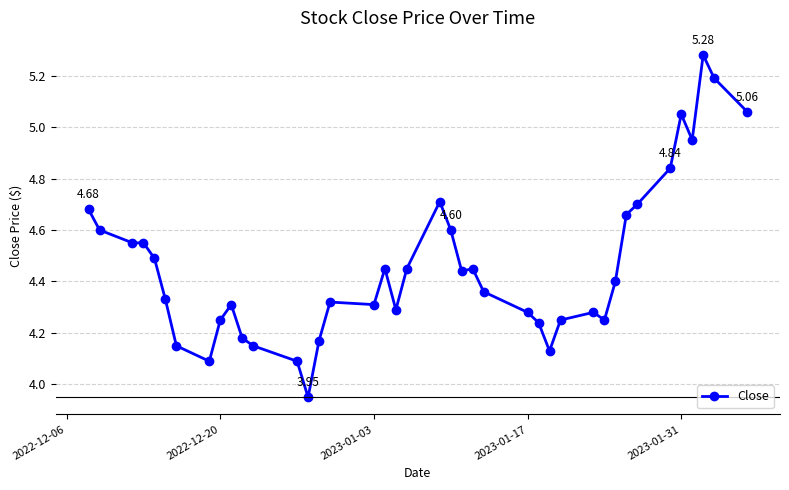

True or false: the data has more than 1 interior local peaks.

True